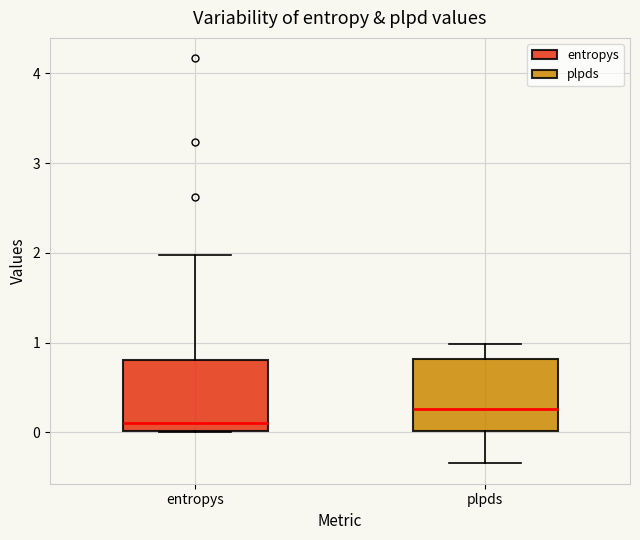

Where does the lower whisker of the box for plpds end on the y-axis? The values are not printed on the chart, so give them approximately, as read against the axis.

-0.3